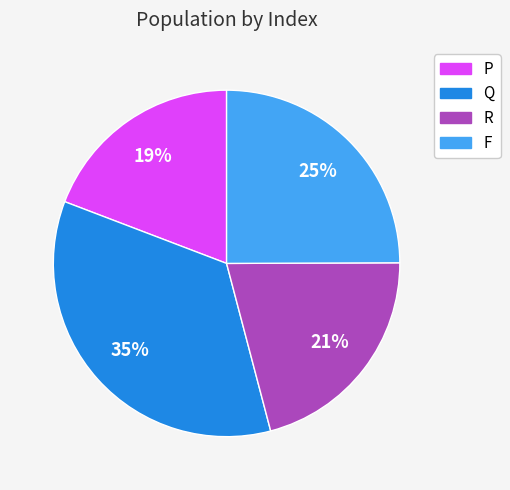

Does any single category account for the majority?

No